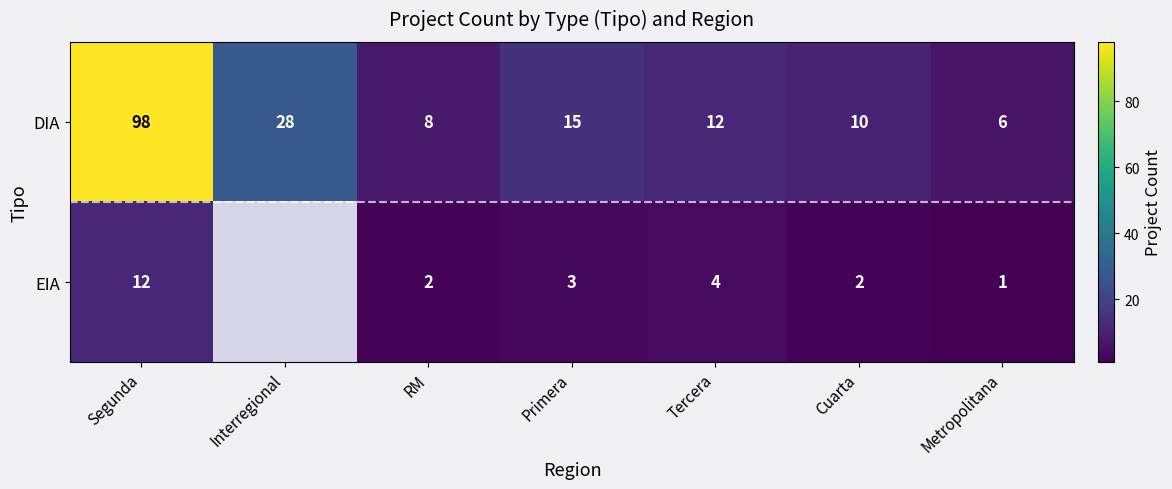

At which category does the chart reach its minimum across all series?

Interregional